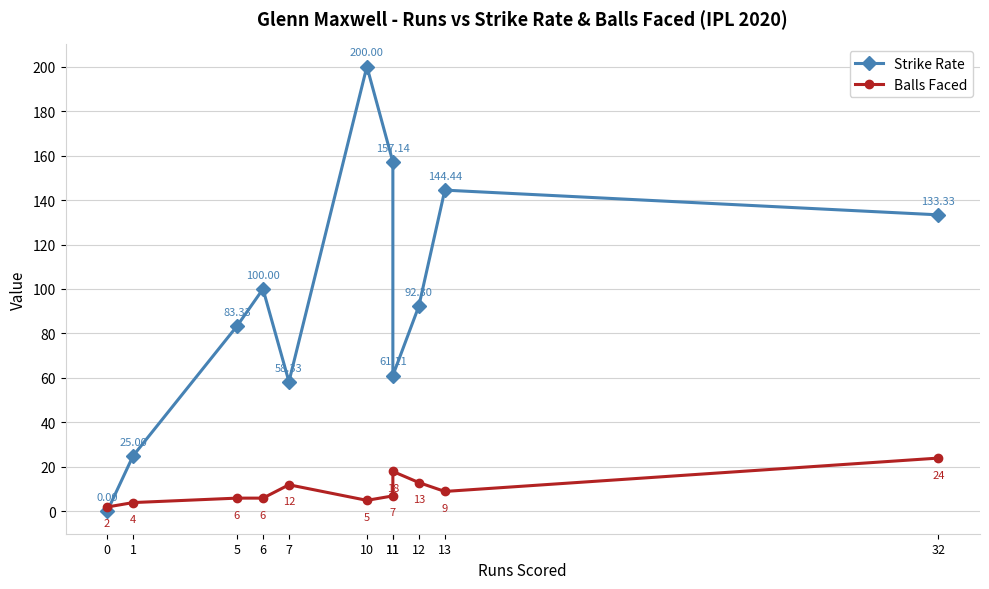

Reading right to left, list all the values displayed in this chart.

Strike Rate: 133.3	144.4	92.3	61.1	157.1	200.0	58.3	100.0	83.3	25.0	0.0
Balls Faced: 24.0	9.0	13.0	18.0	7.0	5.0	12.0	6.0	6.0	4.0	2.0